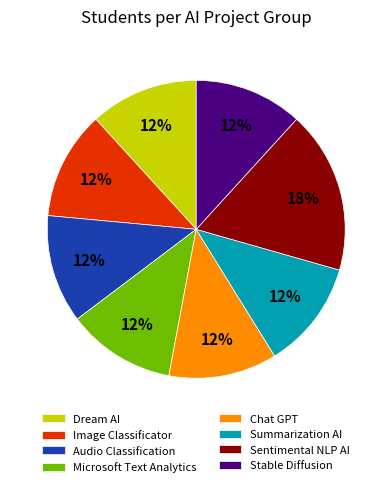

What is the largest slice in the pie chart?

Sentimental NLP AI